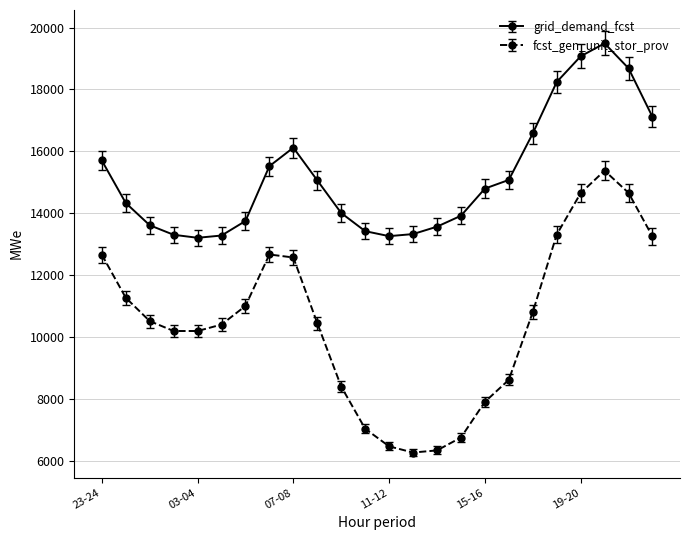

Rank the series by their average value, from lowest to highest.

fcst_gen_unit_stor_prov, grid_demand_fcst